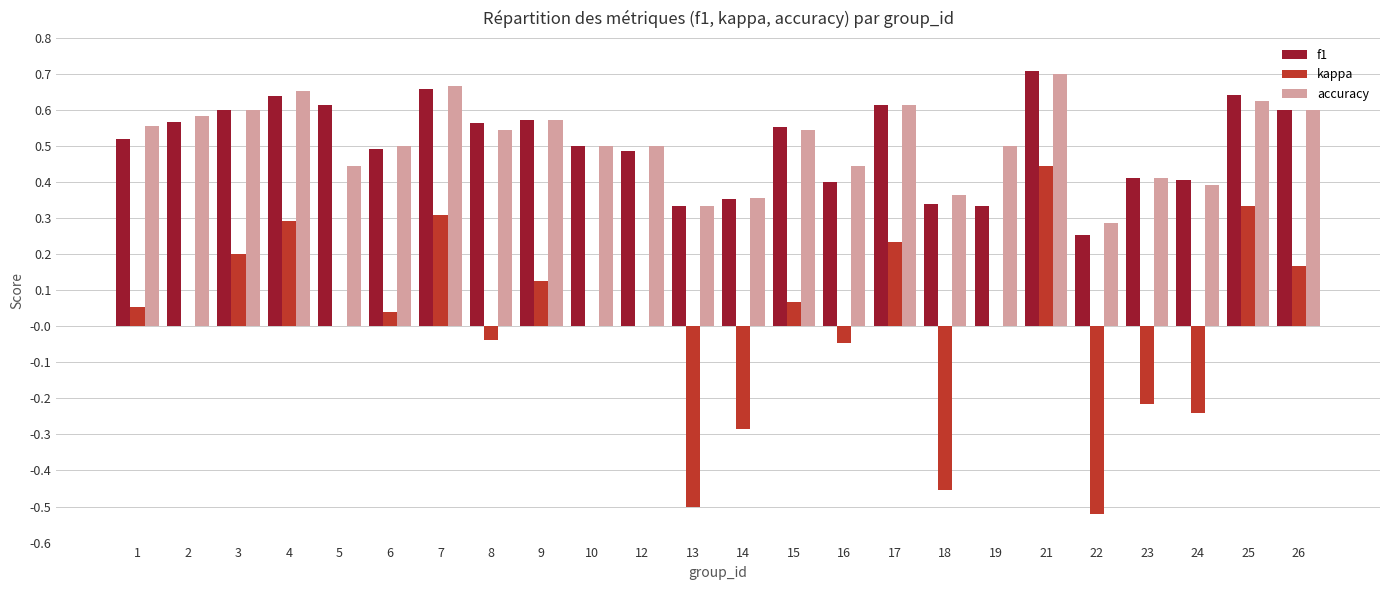

At which label does kappa reach its peak?

21